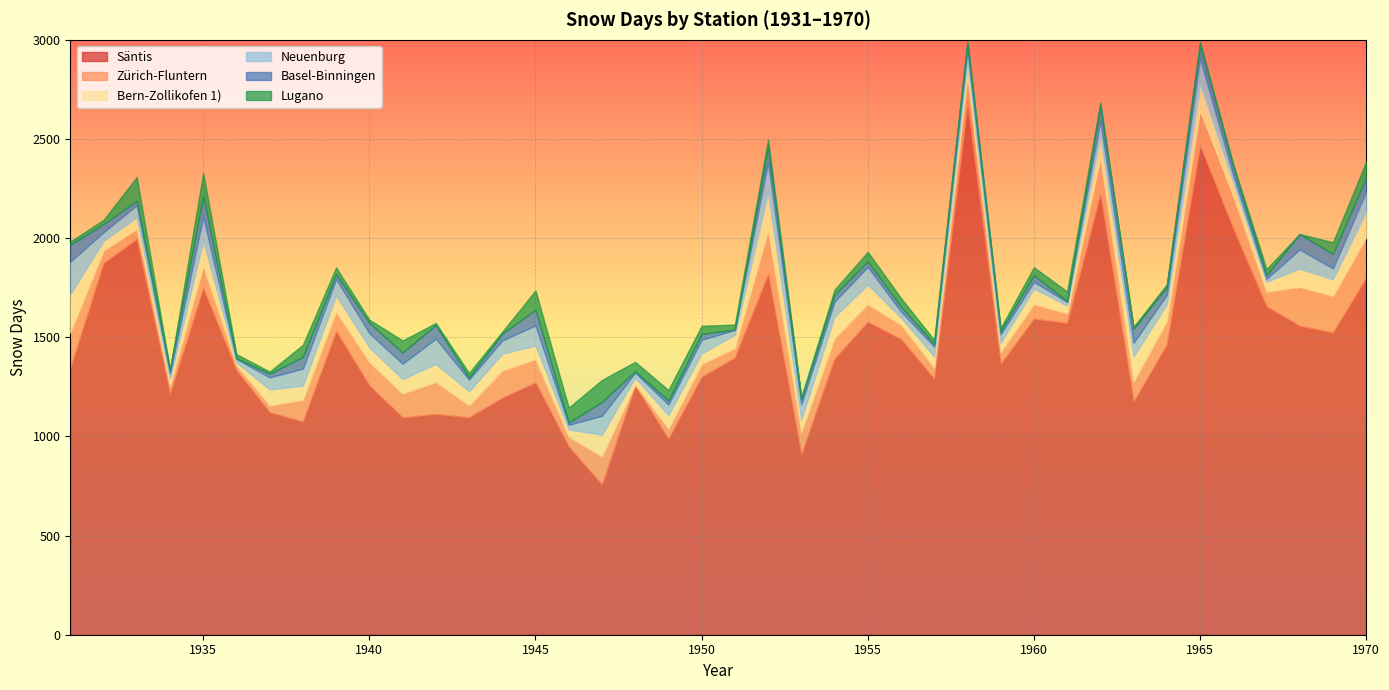

What is the value of the Säntis point at the 32nd from the left?

2224